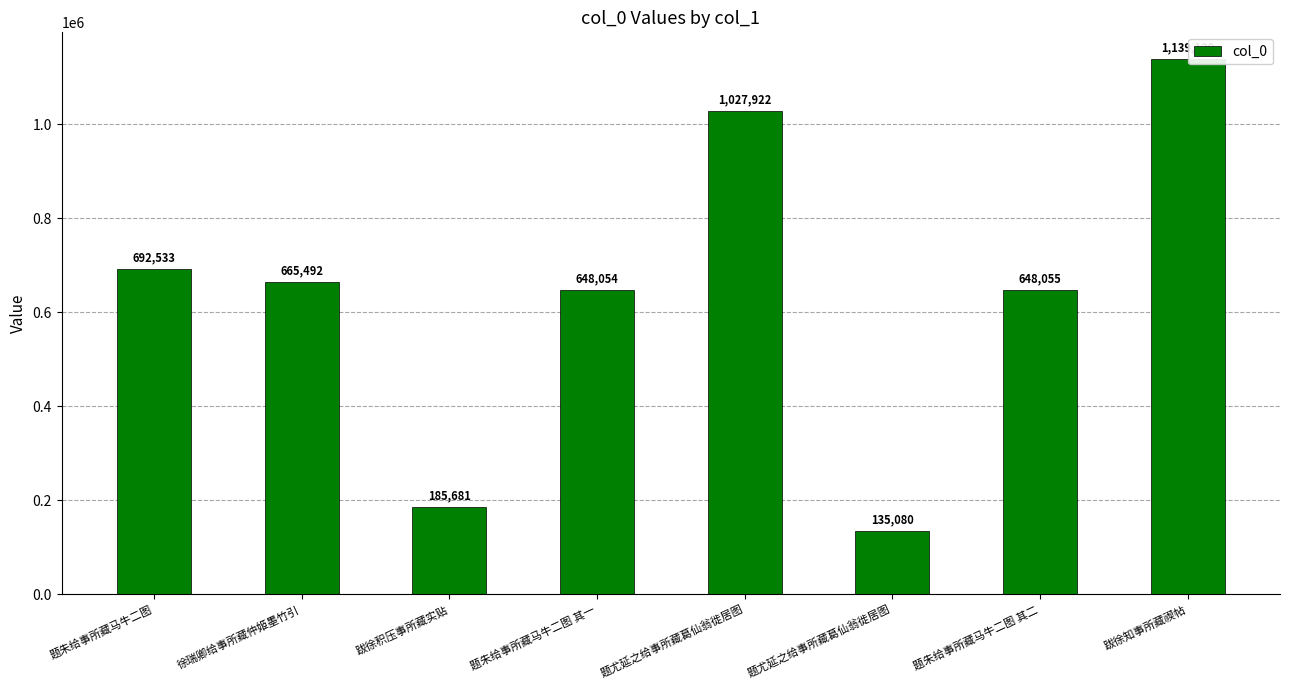

What is the greatest value displayed?

1139139